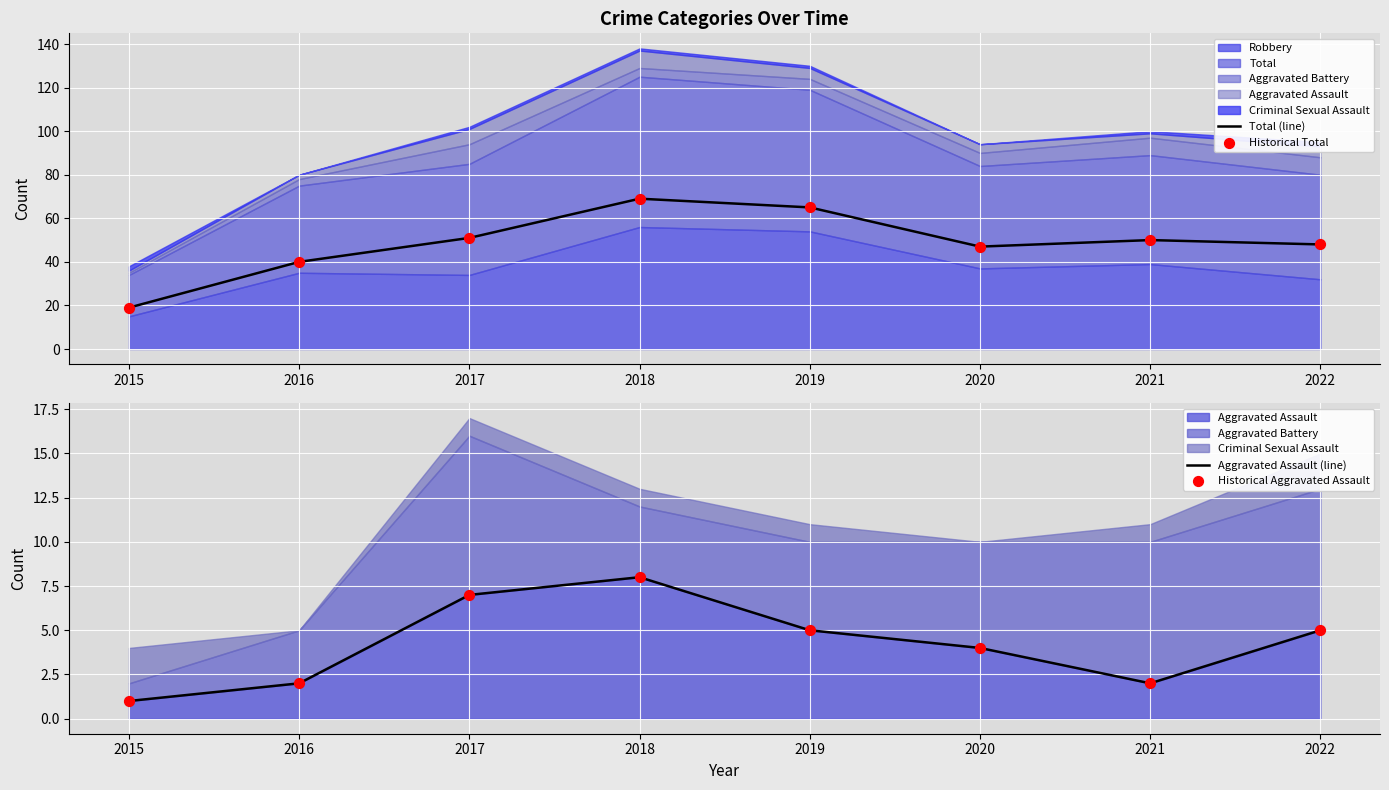

Which series reaches the minimum Y coordinate?

Aggravated Assault (line)